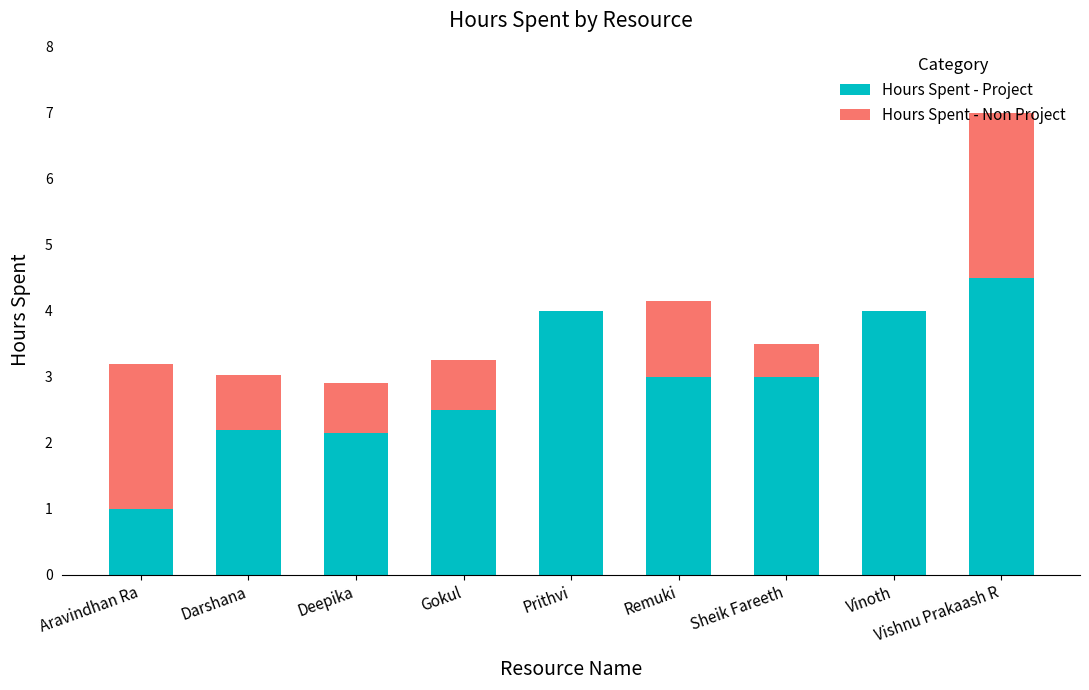

The Hours Spent - Project series shows 4.4 at Remuki. True or false?

False